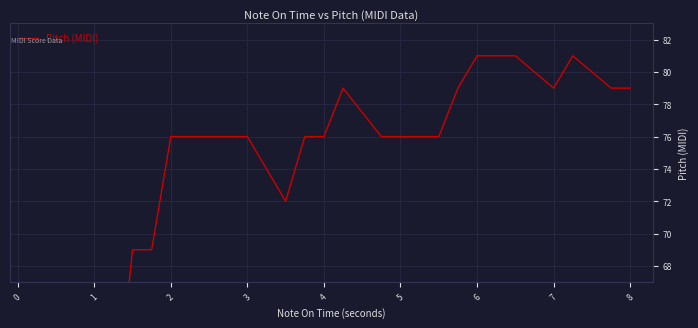

What value does the data have at 3, to the nearest 10?

80